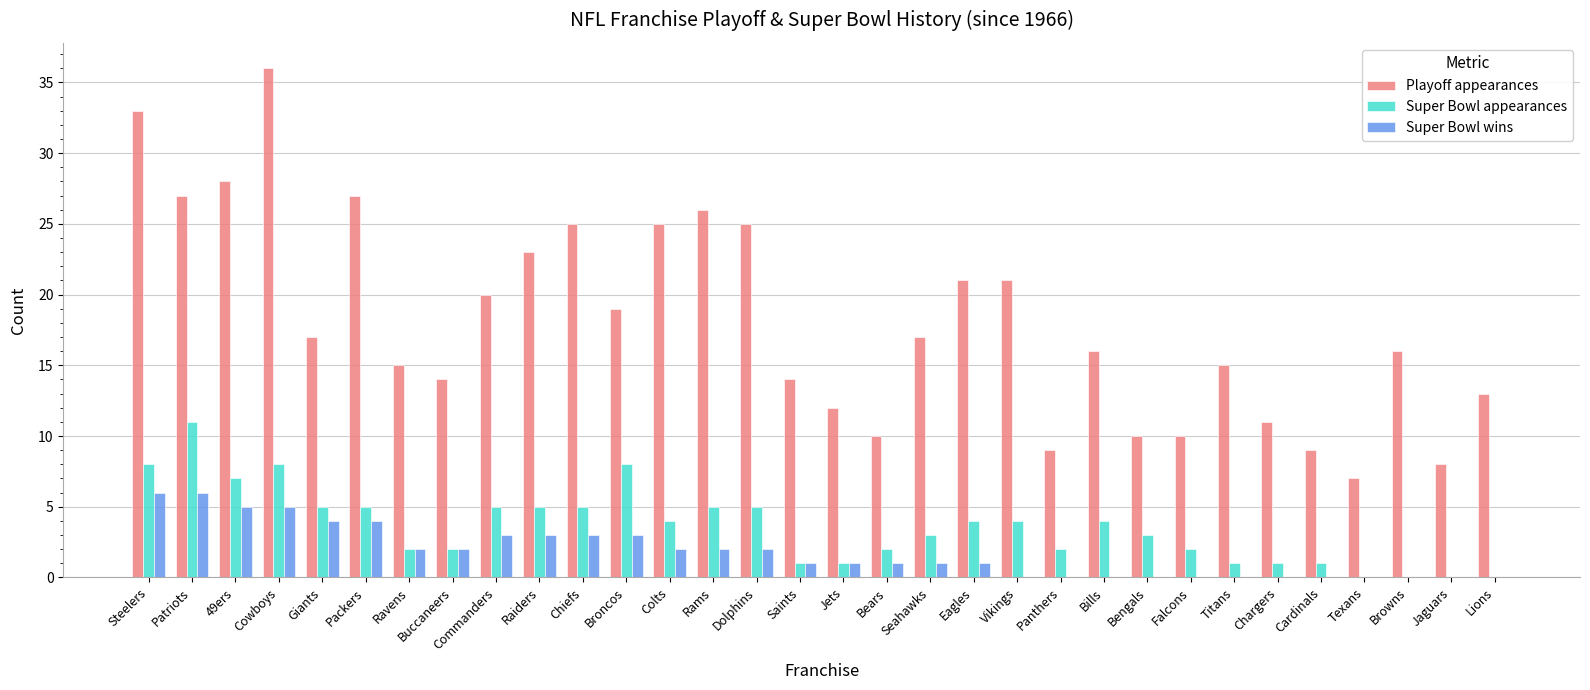

How many groups of bars are there?

32